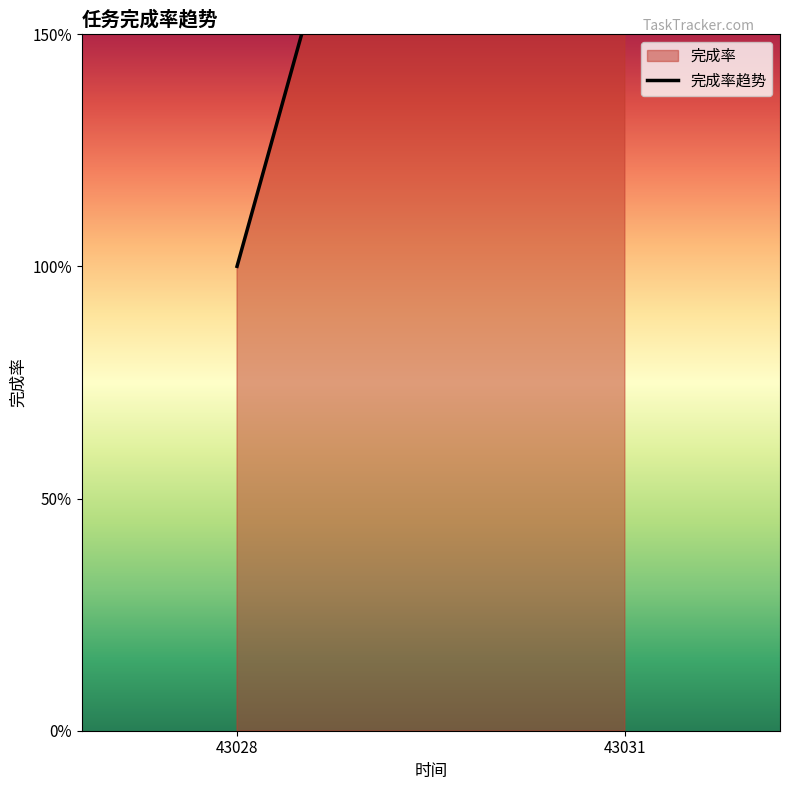

Reading right to left, extract all data points from this chart.

43031=4	43028=1